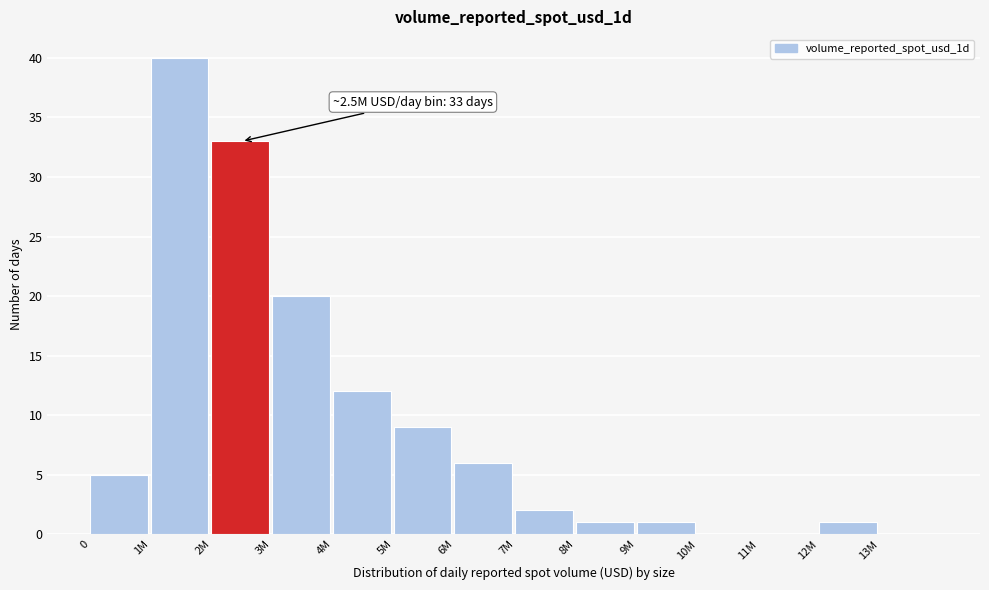

Reading left to right, transcribe all the data shown in this chart.

0=5	1M=40	2M=33	3M=20	4M=12	5M=9	6M=6	7M=2	8M=1	9M=1	10M=0	11M=0	12M=1	13M=0